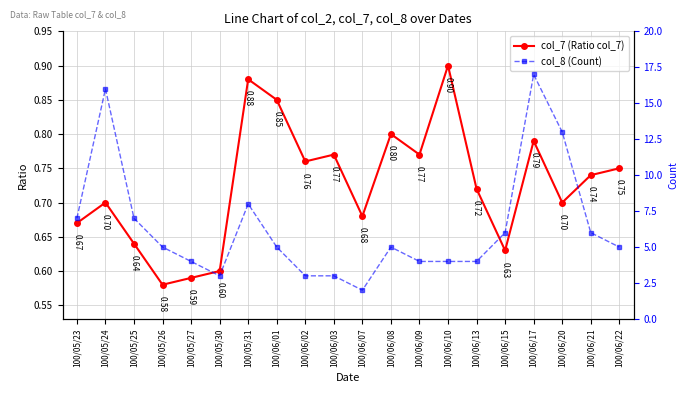

True or false: col_8 (Count) has a value of 4.0 at 100/06/10.

True